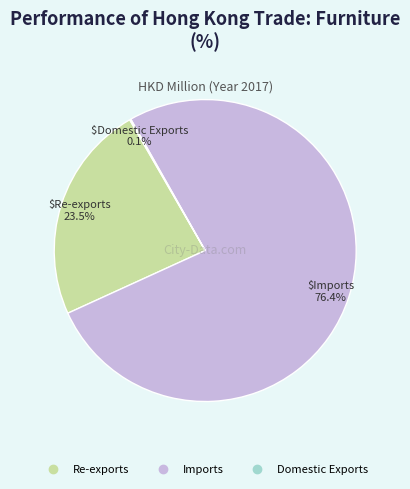

Approximately how many times larger is the value at Imports compared to Re-exports?

3.3